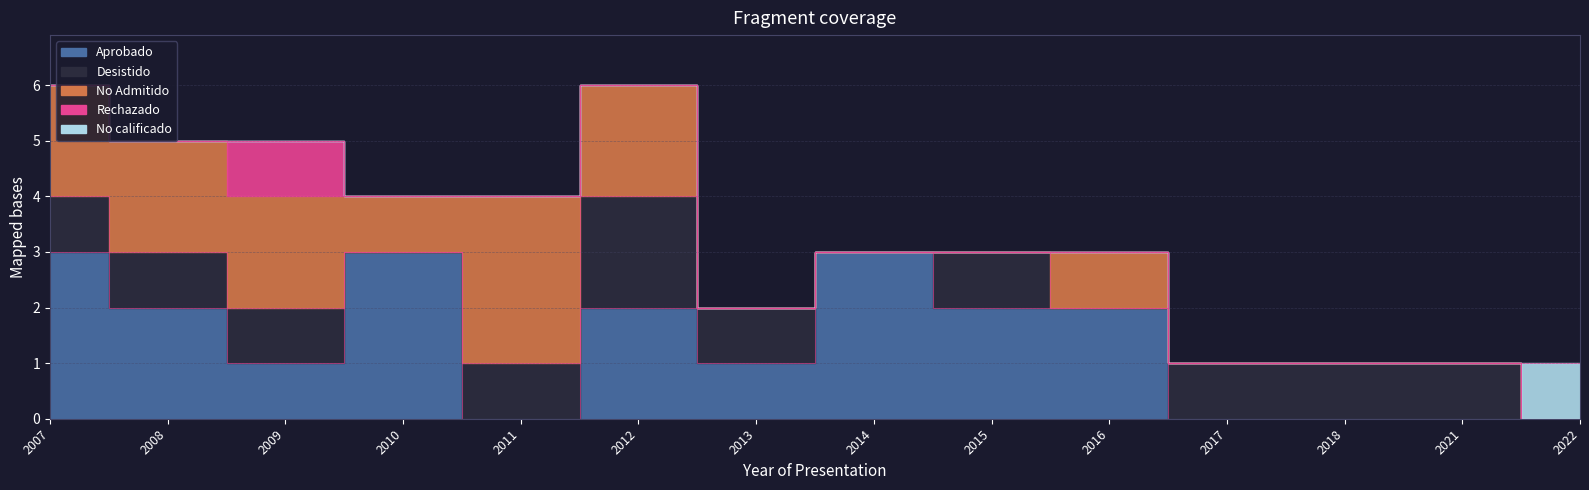

Does the chart have visible grid lines?

Yes